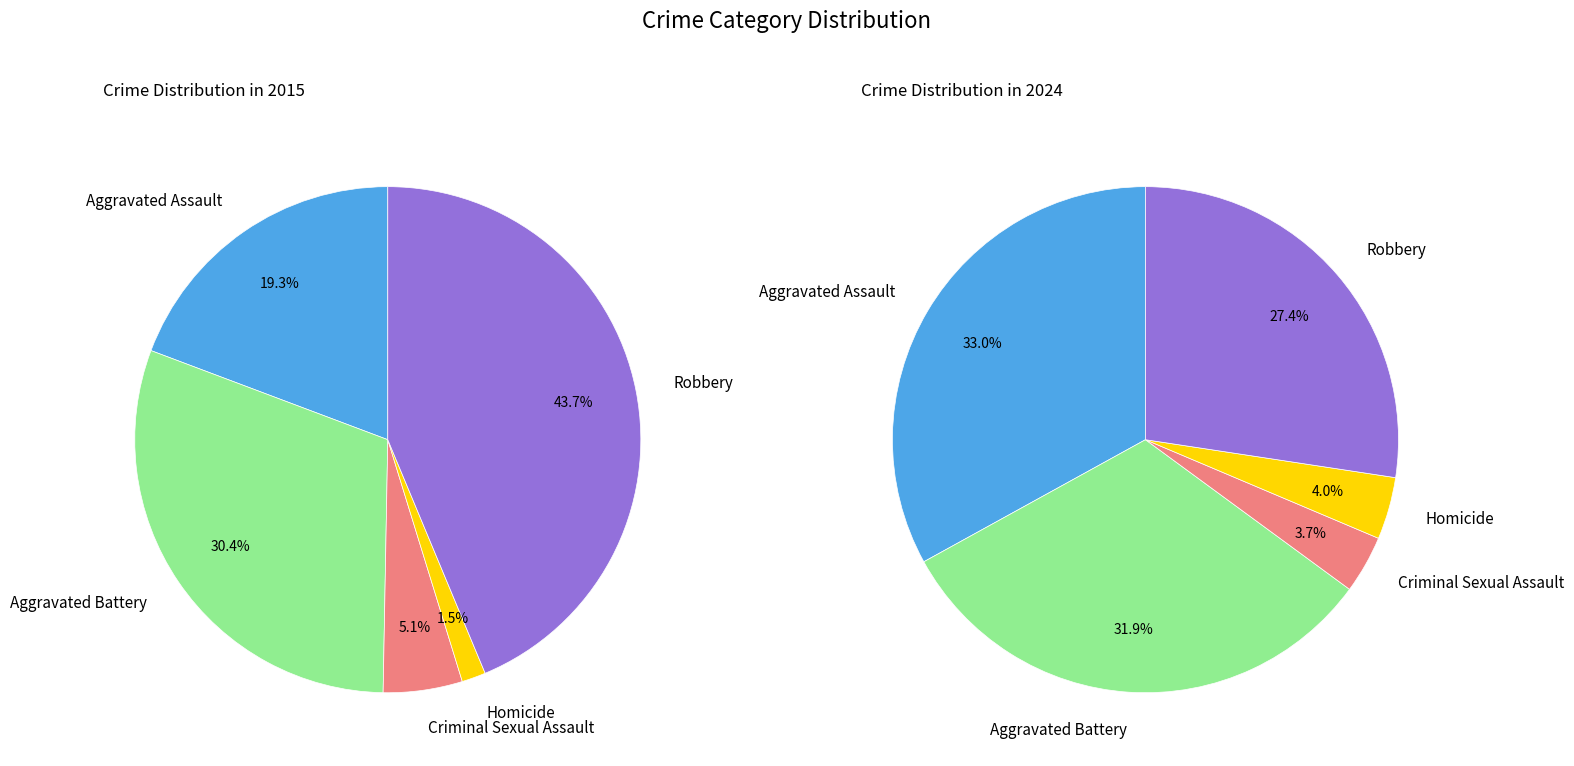

How many slices are in this pie chart?

5